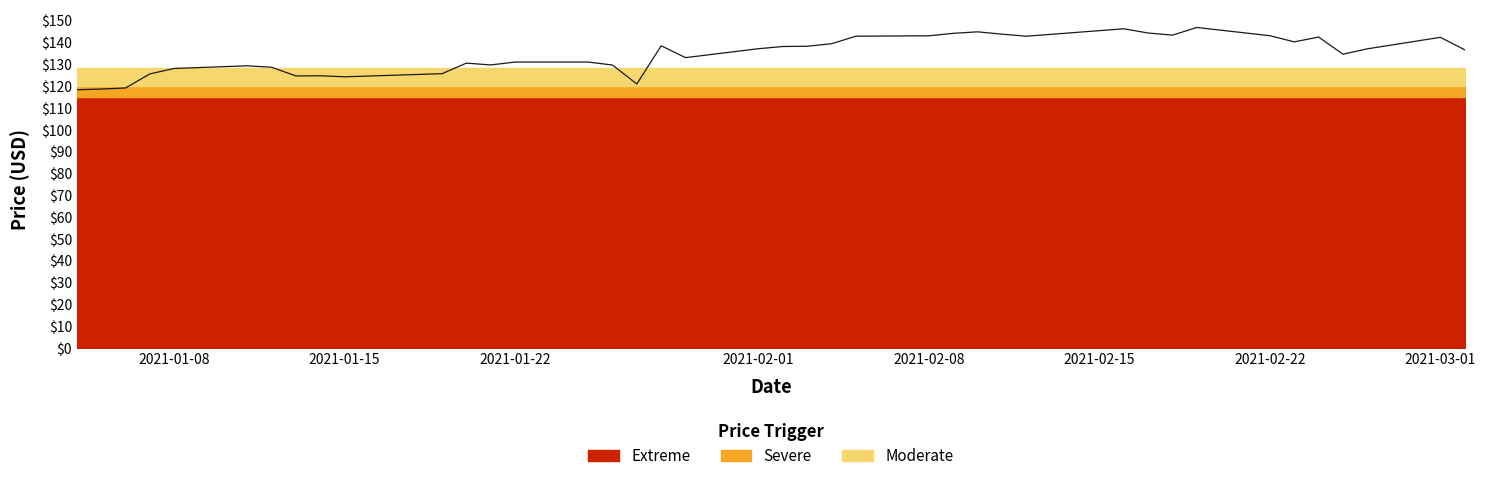

How many lines are shown in the chart?

1